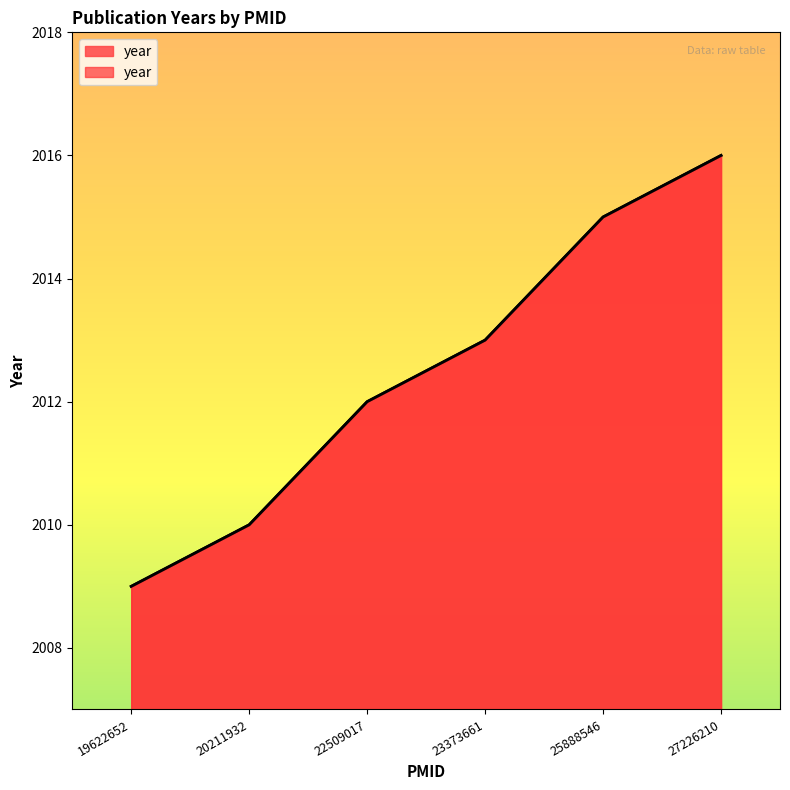

Rank the categories by value from highest to lowest.

27226210, 25888546, 23373661, 22509017, 20211932, 19622652